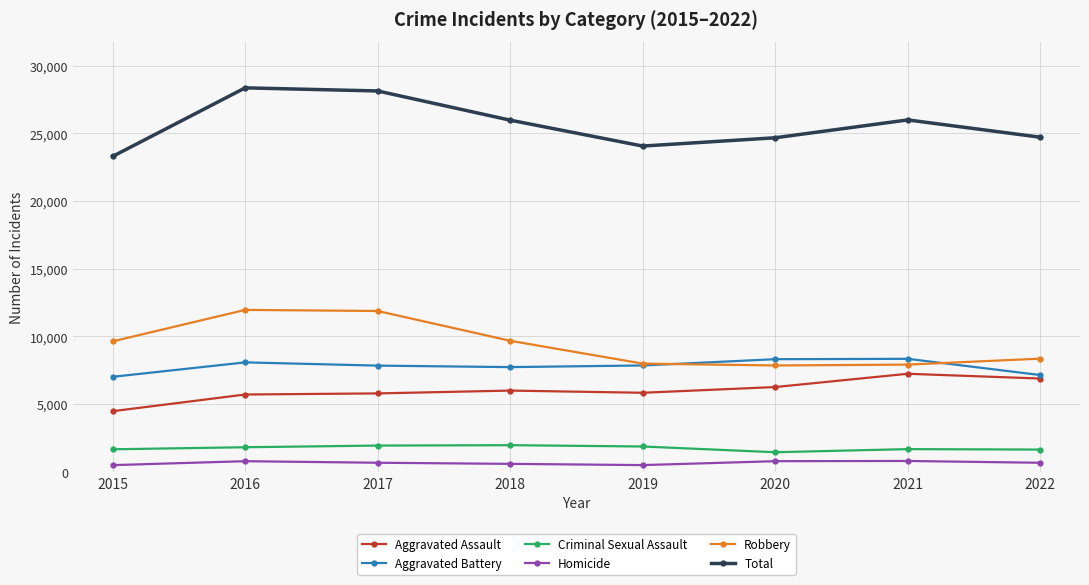

Rank the series at 2018 from lowest to highest value.

Homicide, Criminal Sexual Assault, Aggravated Assault, Aggravated Battery, Robbery, Total